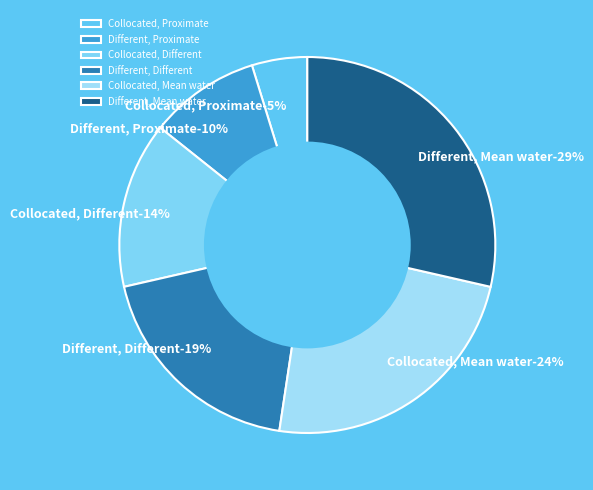

Is it true that Different, Mean water is 17% of the pie?

False